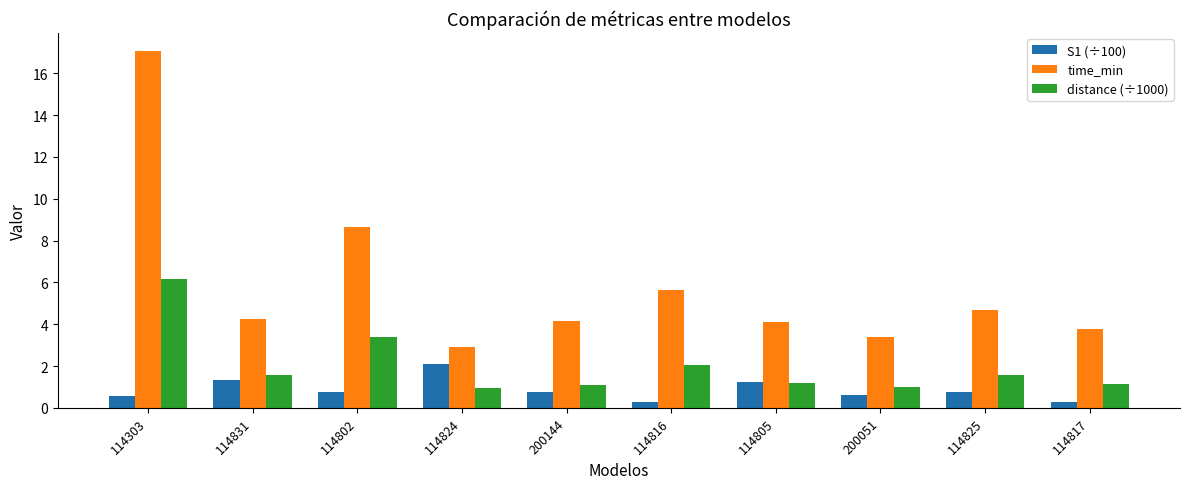

Which series has the largest total across all categories?

time_min